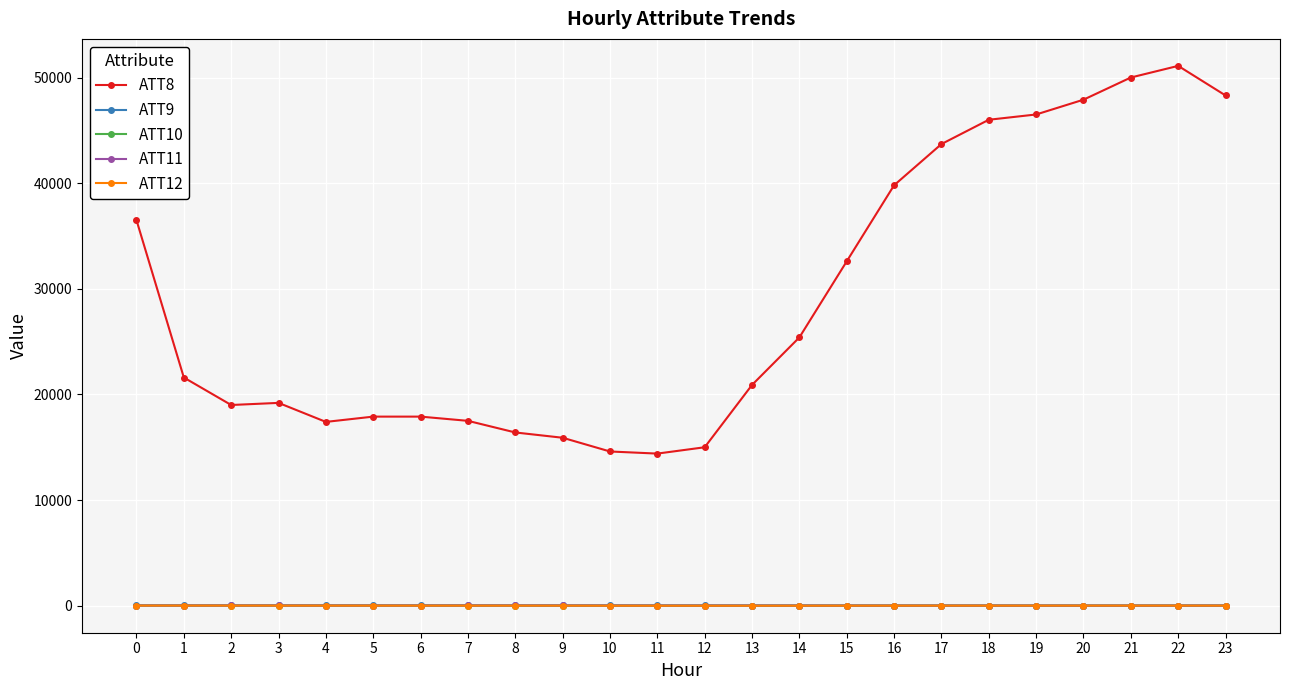

Does the chart have visible grid lines?

Yes